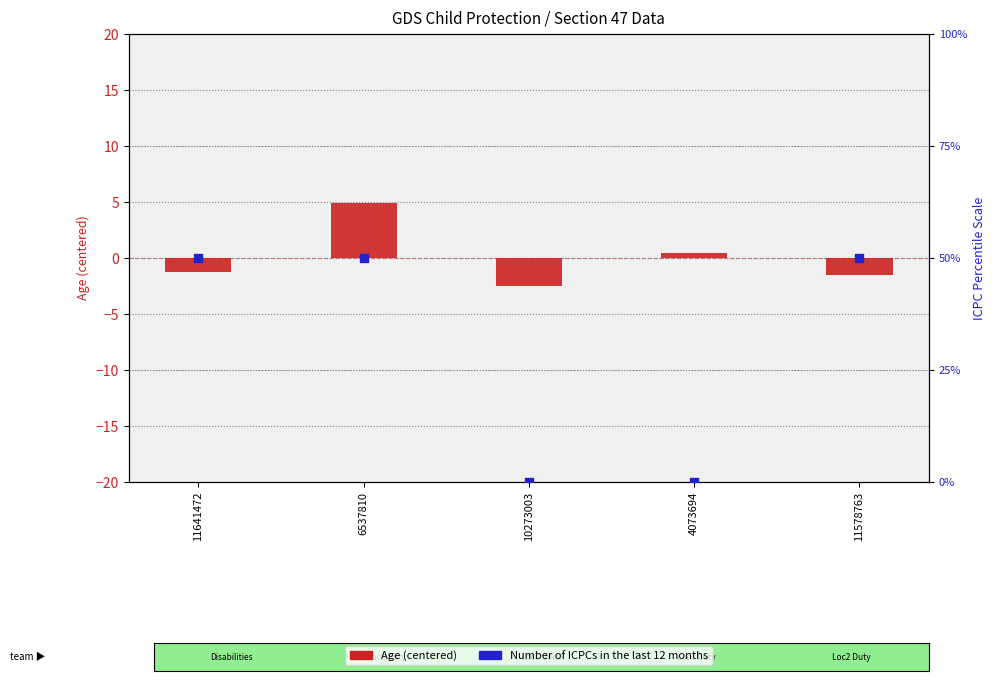

At which category is the sum across all series the highest?

6537810